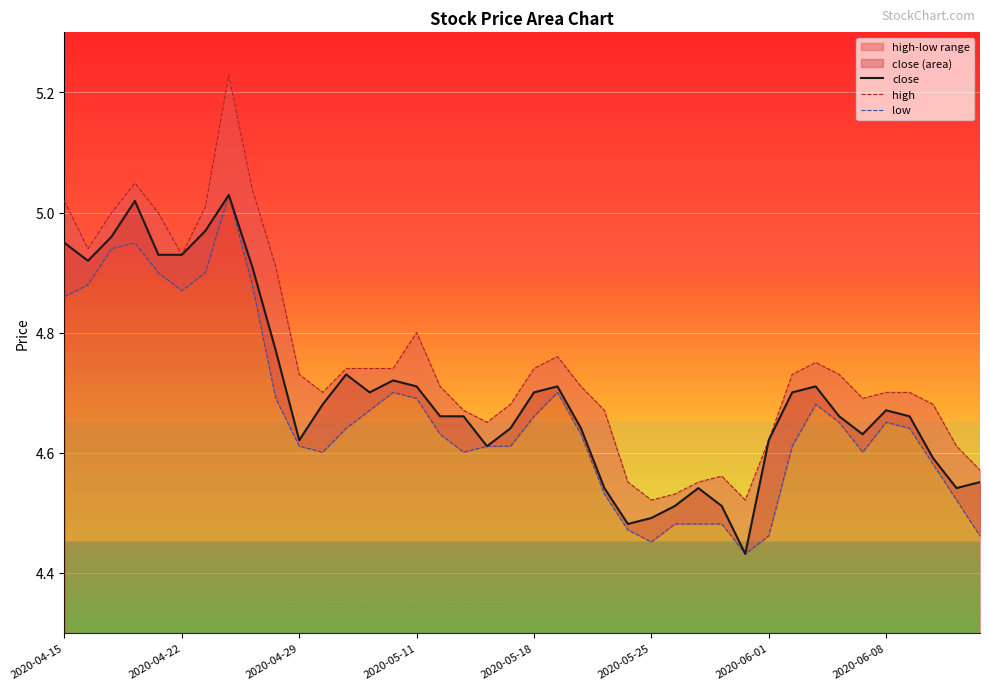

How many lines are shown in the chart?

3